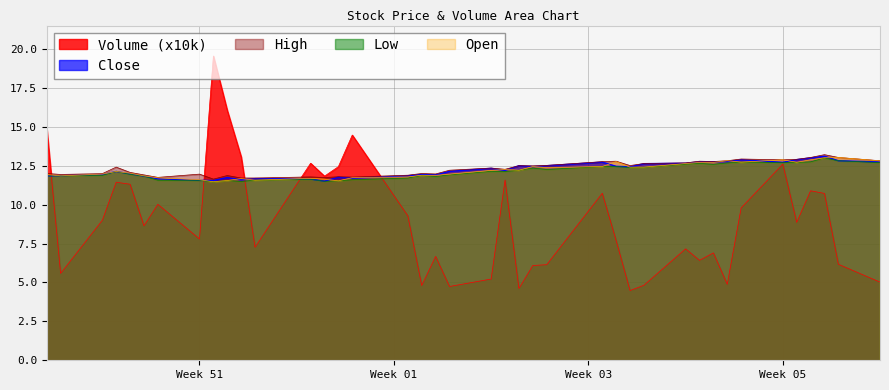

How many interior local valleys does the Close series have?

9